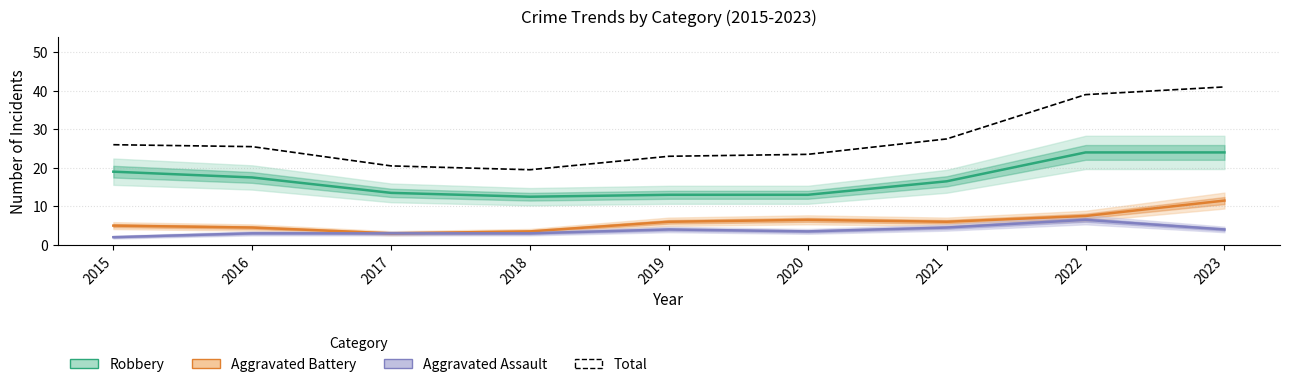

Which has a higher value, 2022 or 2017?

2022